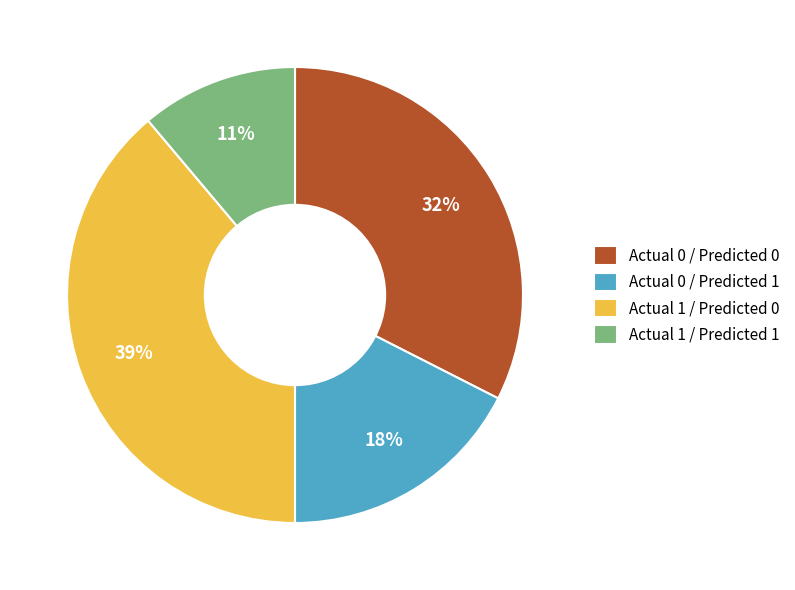

Does Actual 0 / Predicted 1 account for over 50% of the chart?

No